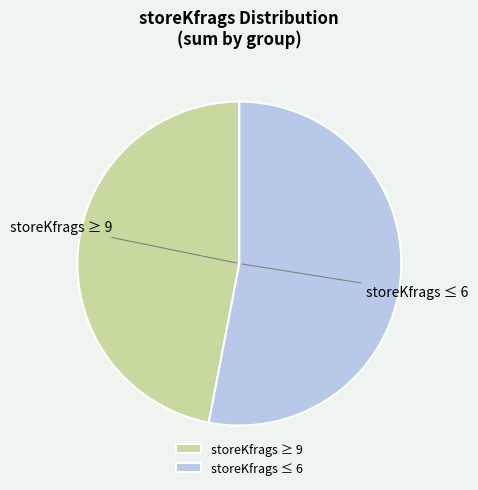

Which slice is the smallest?

storeKfrags ≥ 9